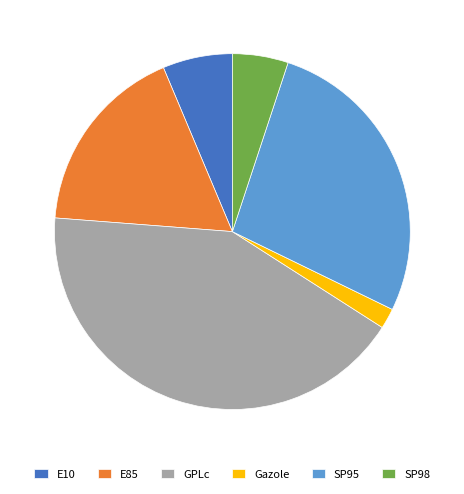

What is the smallest slice in the pie chart?

Gazole